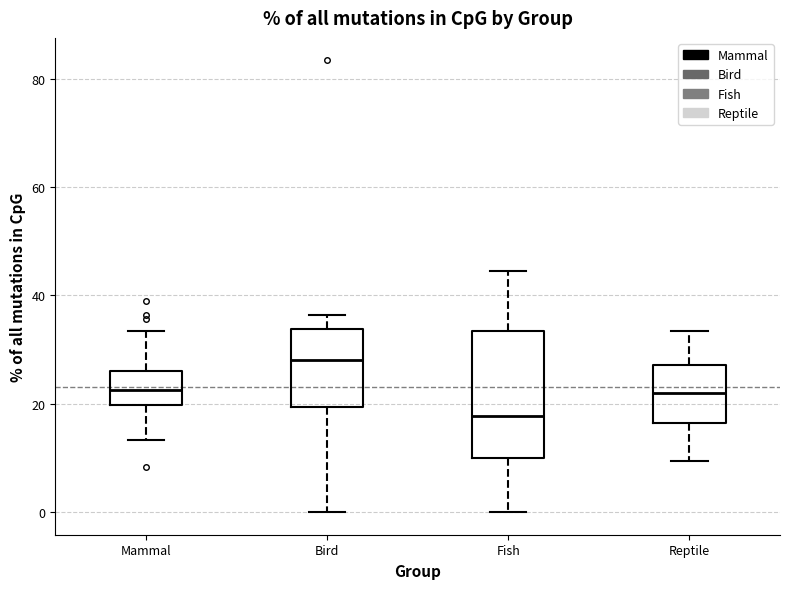

Comparing the boxes themselves (not the whiskers), which one is the tallest?

Fish